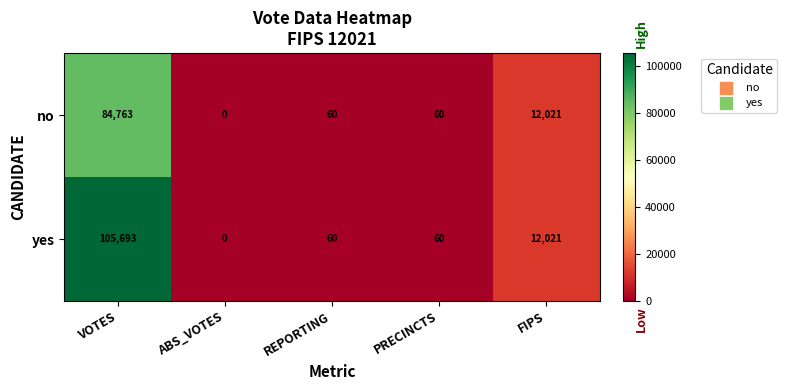

How many distinct data groups are displayed?

2